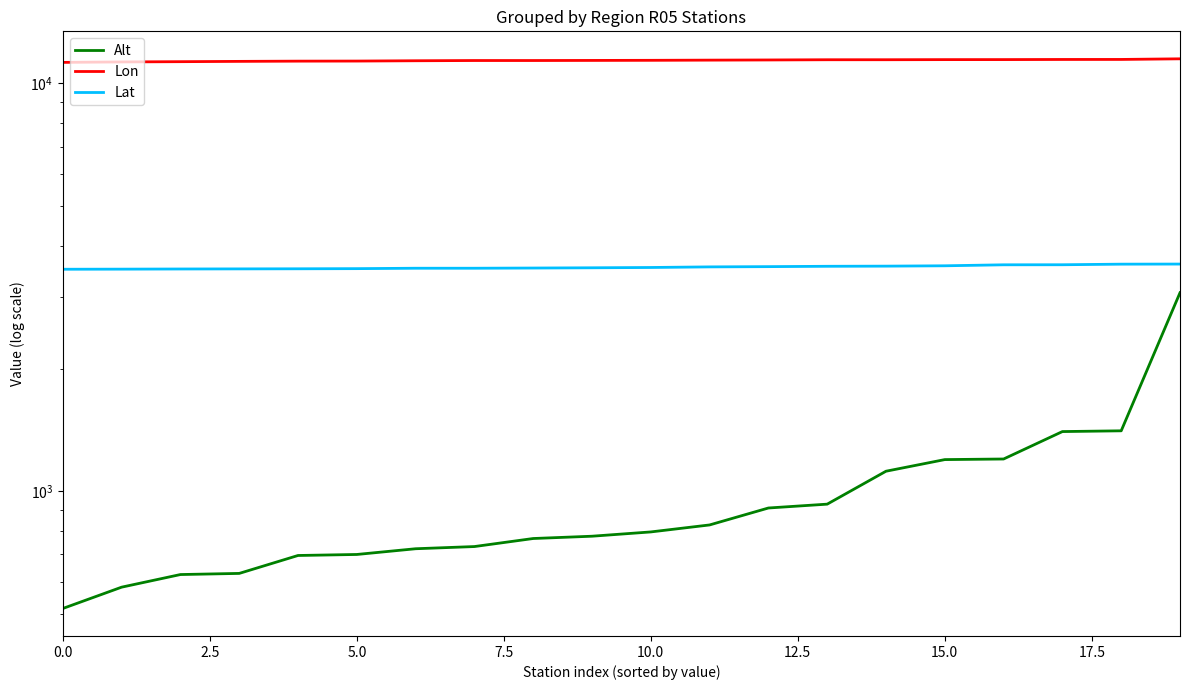

How many lines are shown in the chart?

3